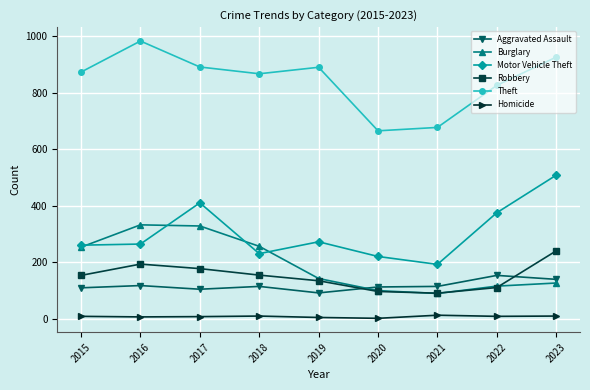

List the series in order of their peak value, lowest first.

Homicide, Aggravated Assault, Robbery, Burglary, Motor Vehicle Theft, Theft